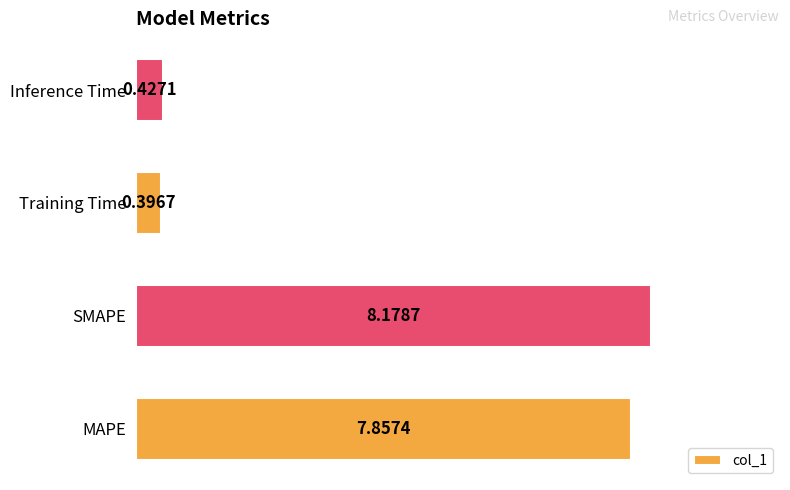

What is the sum of all values?

16.9